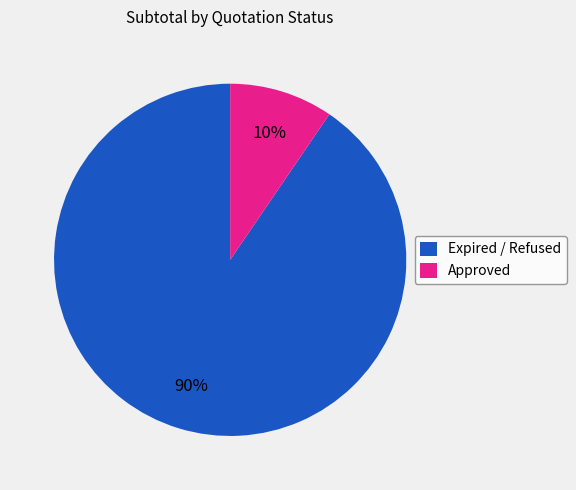

To the nearest percent, what is the combined percentage of Approved and Expired / Refused?

100%